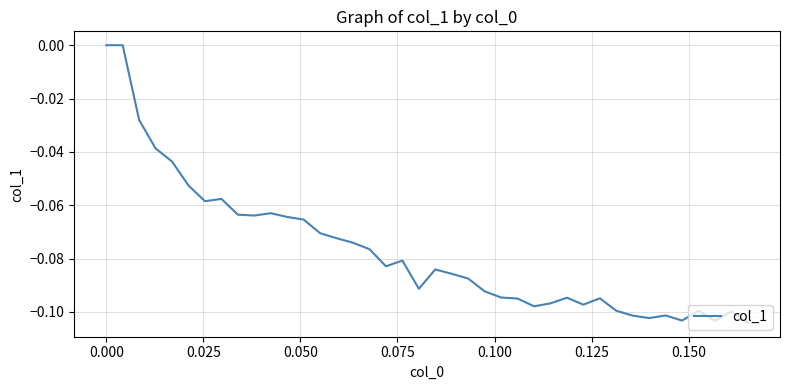

Does the chart display data point markers on the line(s)?

No